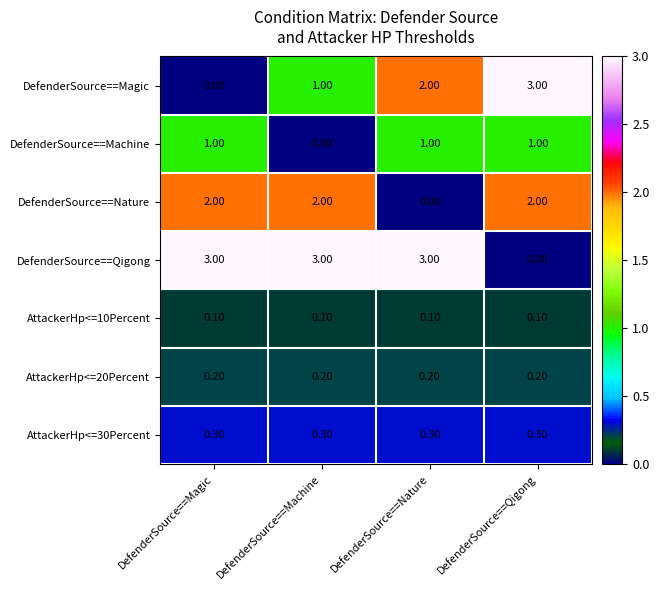

How many series are shown in this chart?

7